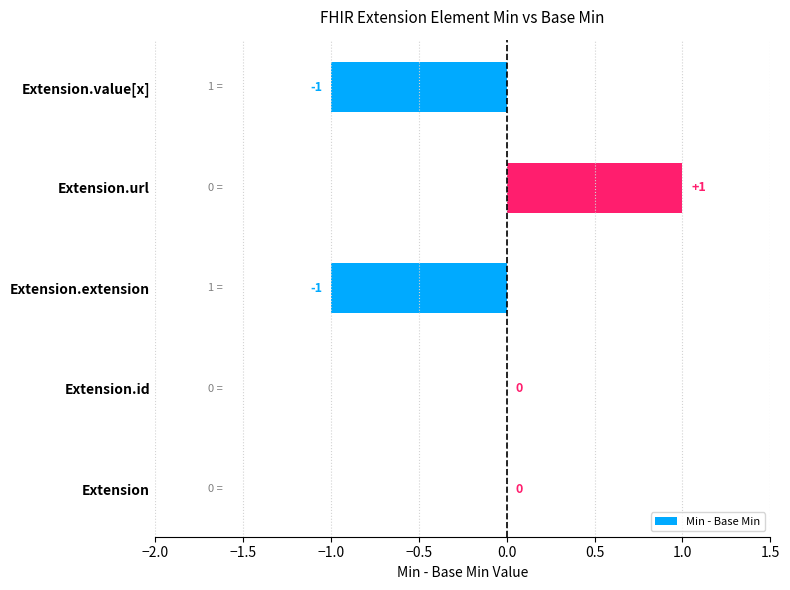

The value at Extension is -1. True or false?

False